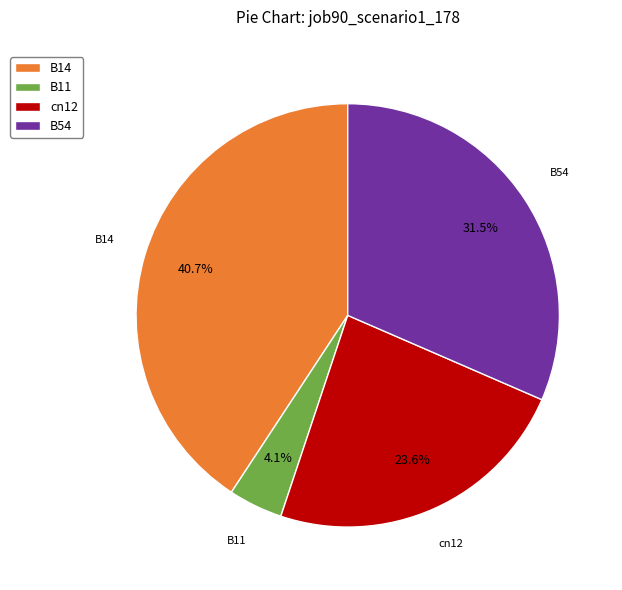

True or false: cn12 accounts for 14% of the total.

False